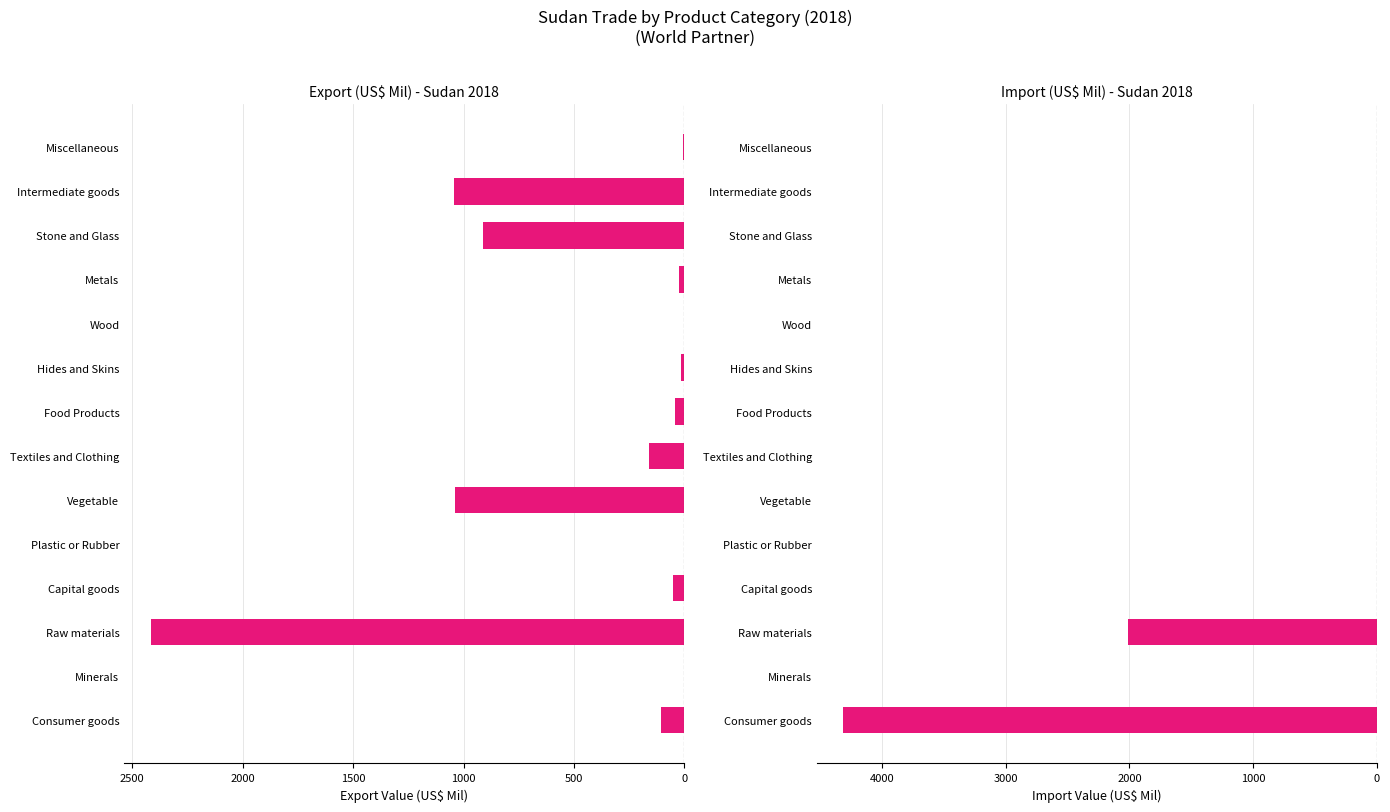

What is the spread (max minus min) of values at Intermediate goods?

1044.9